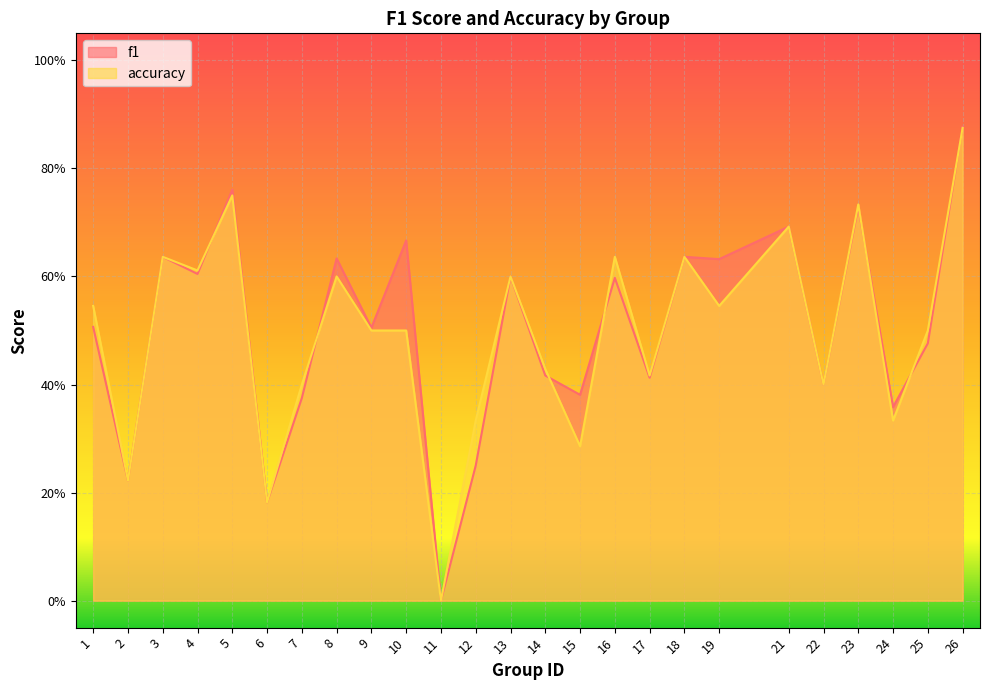

What is the difference between the f1 values at 26 and 24?

0.5